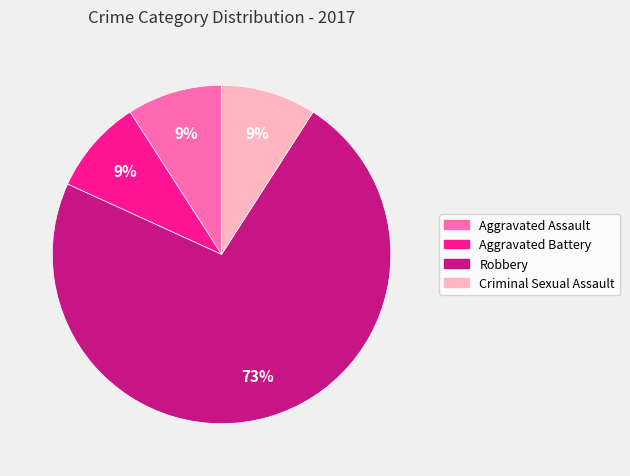

To the nearest percent, what is the combined percentage of Aggravated Battery and Aggravated Assault?

18%